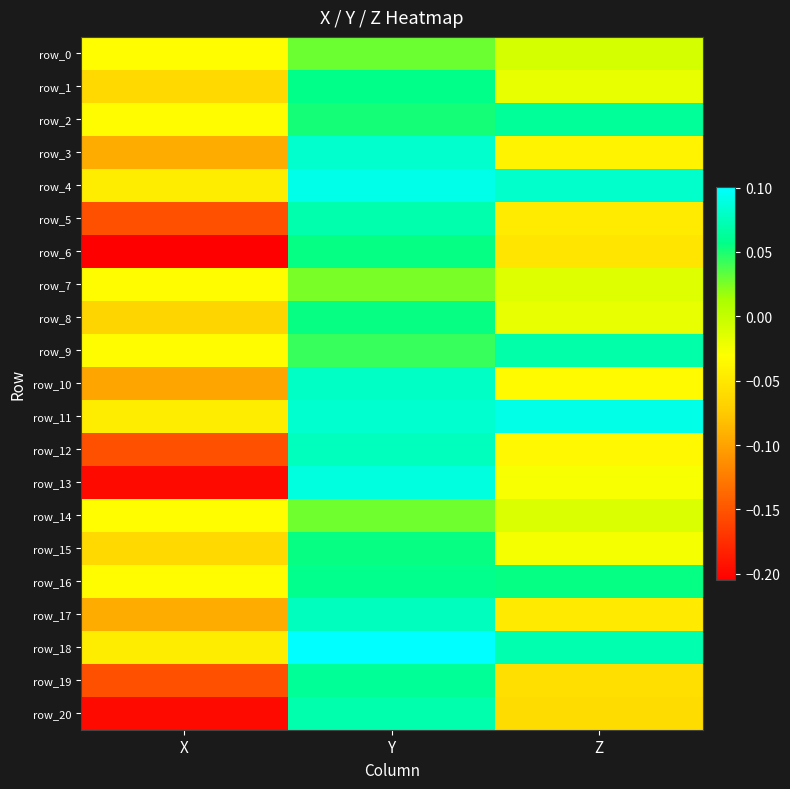

Rank the series at Z from highest to lowest value.

row_11, row_4, row_18, row_9, row_2, row_16, row_0, row_14, row_7, row_8, row_1, row_15, row_13, row_10, row_12, row_3, row_5, row_17, row_6, row_19, row_20